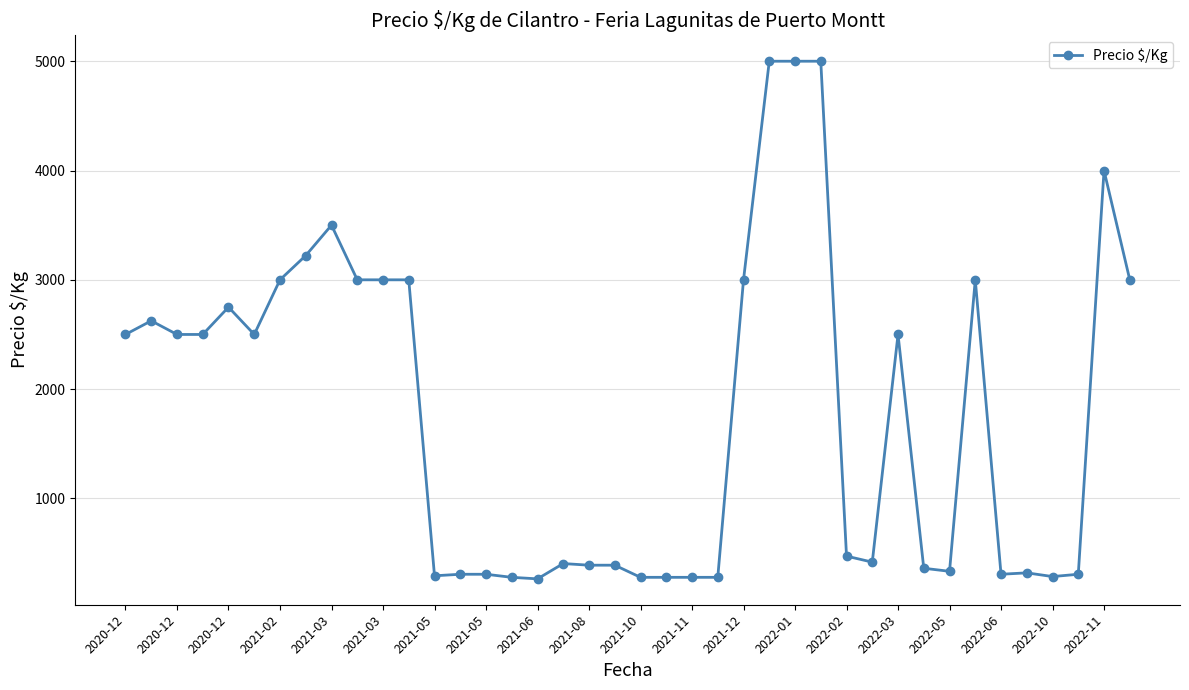

What is the maximum value shown in the chart?

5000